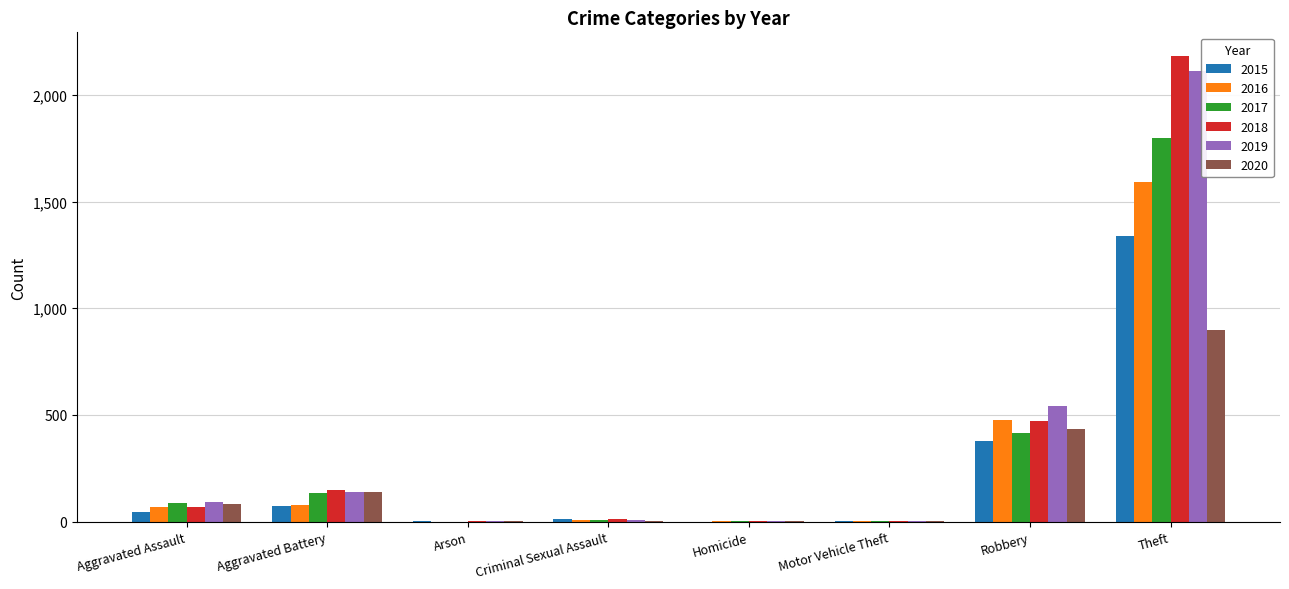

What is the sum of the 2015 values at Theft and Robbery?

1716